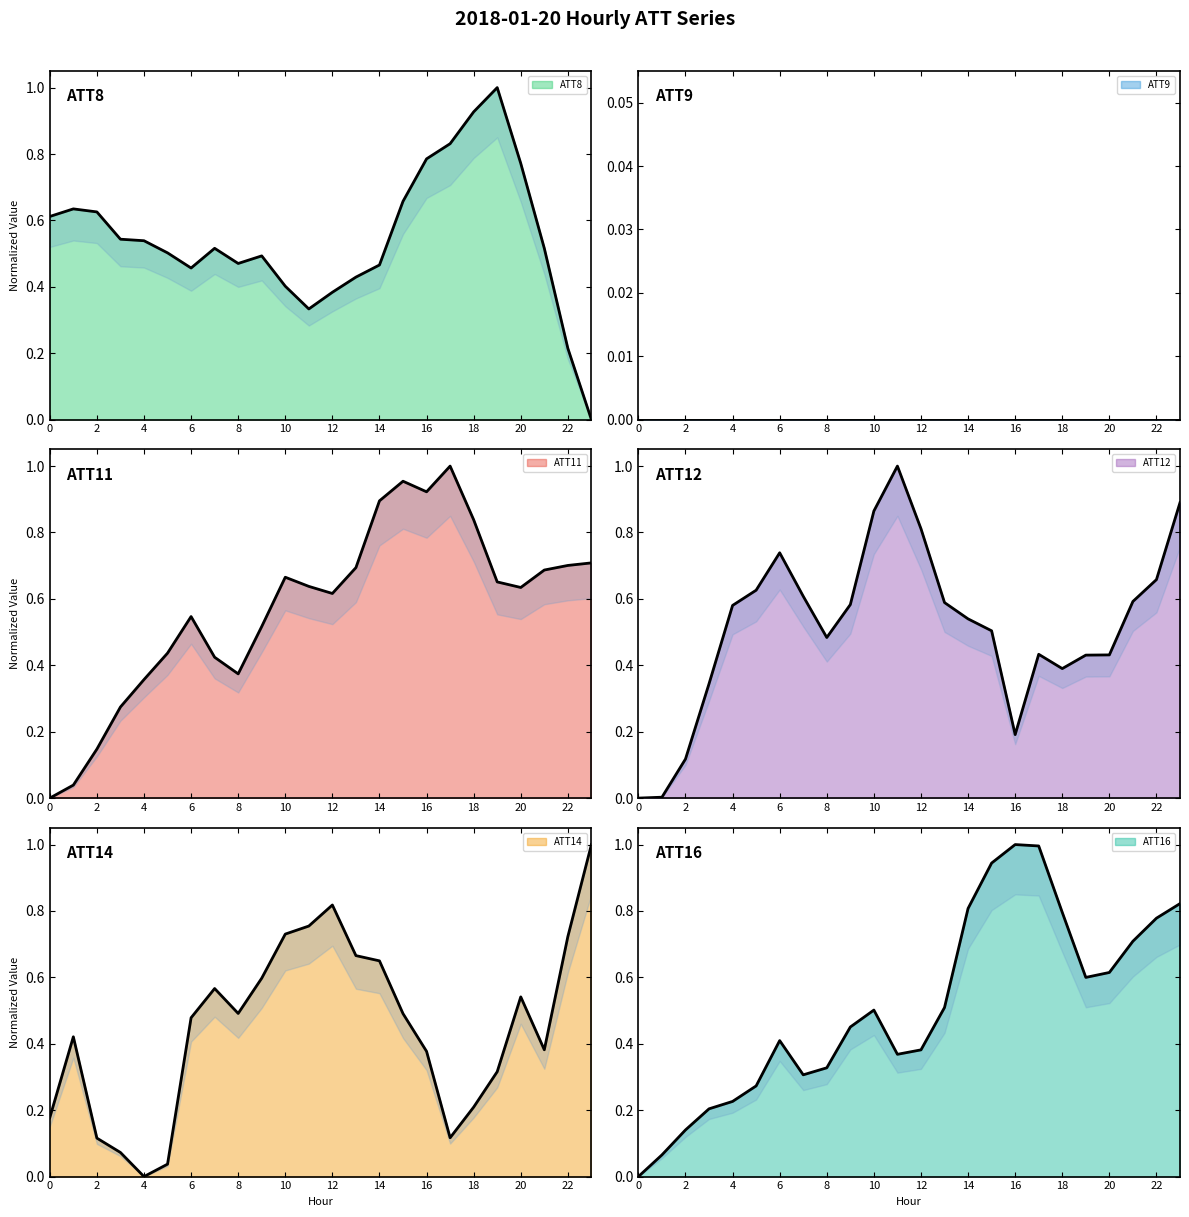

Does the chart display data point markers on the line(s)?

No